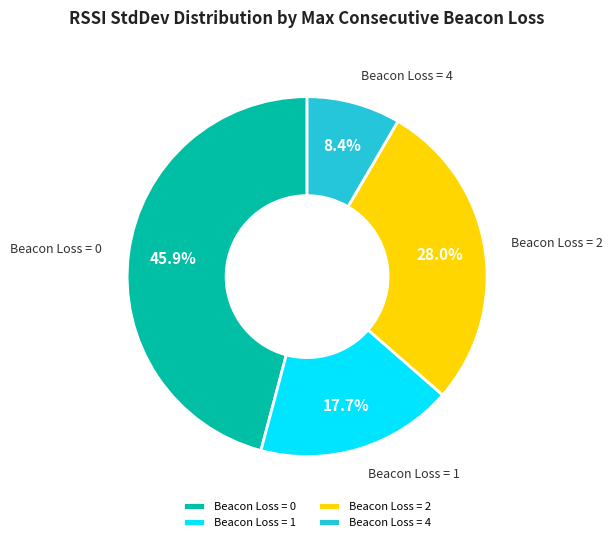

What percentage is NOT represented by Beacon Loss = 0?

54.1%